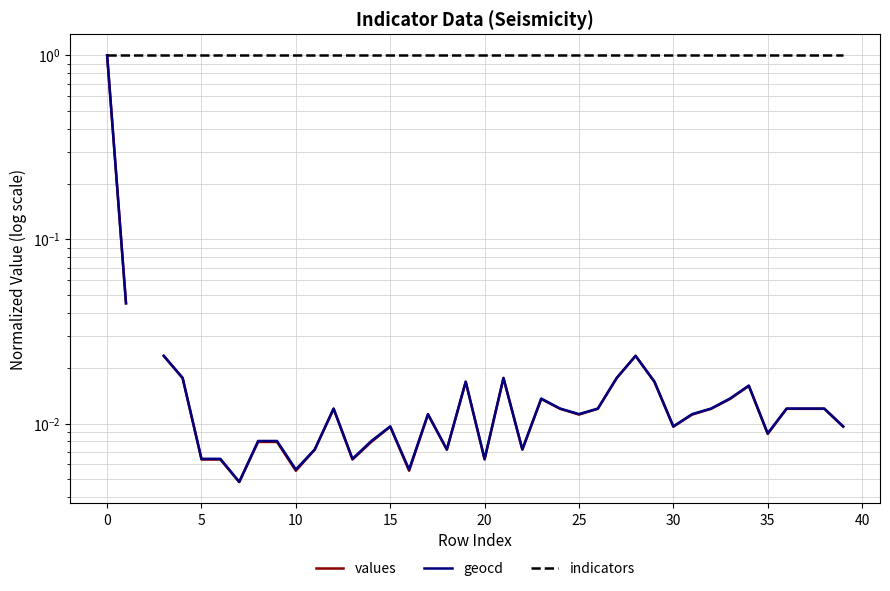

Is this an area chart (filled region under the line)?

No